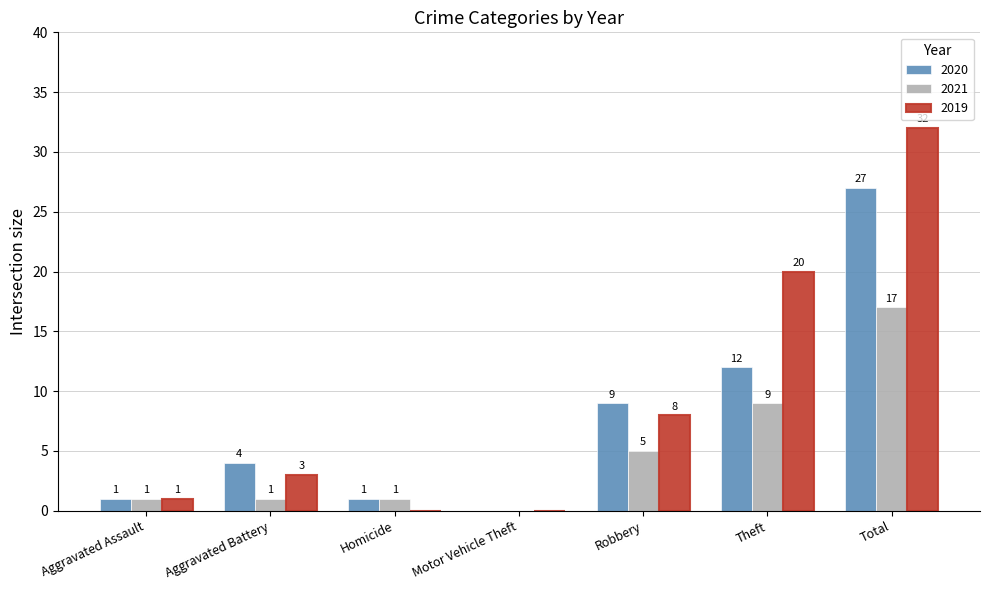

Is the value of 2021 at Aggravated Battery greater than the value of 2019 at Aggravated Battery?

No